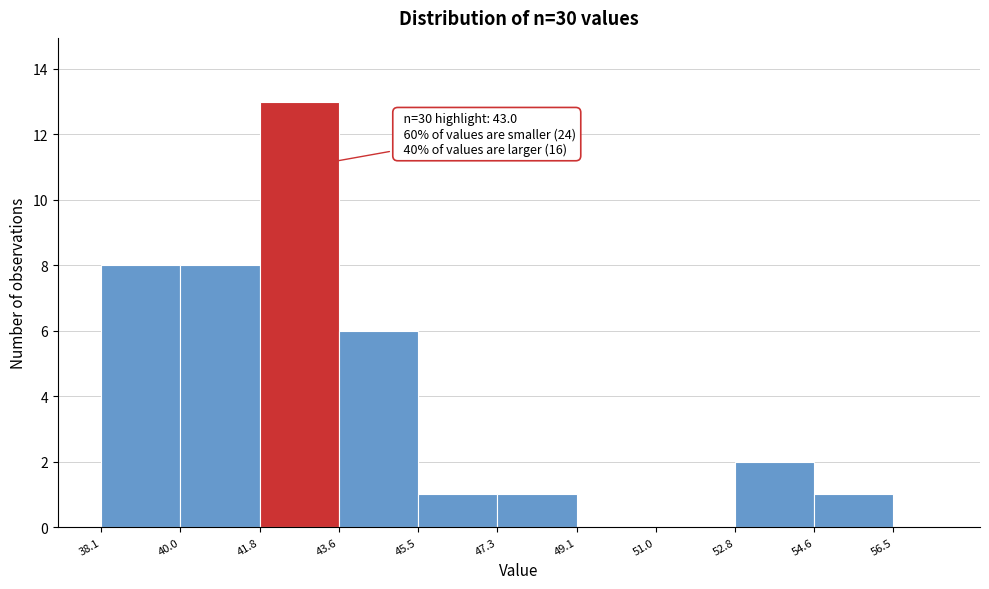

Which range on the x-axis has the tallest bar?

41.8 to 43.6